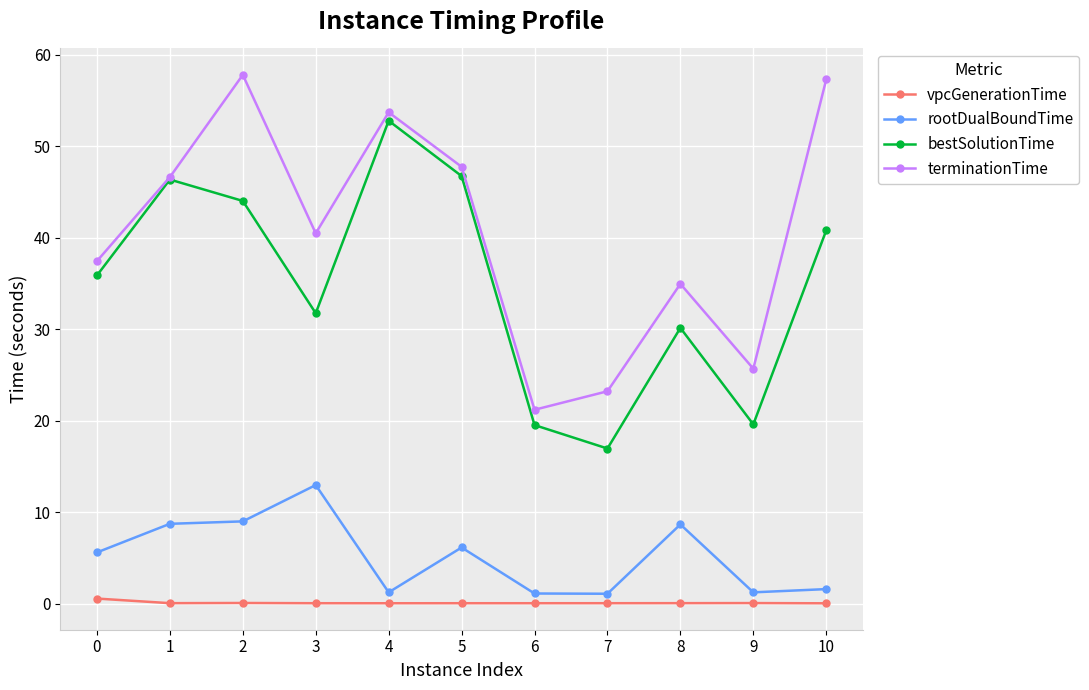

In bestSolutionTime, how many points are lower than both neighbors (excluding endpoints)?

3